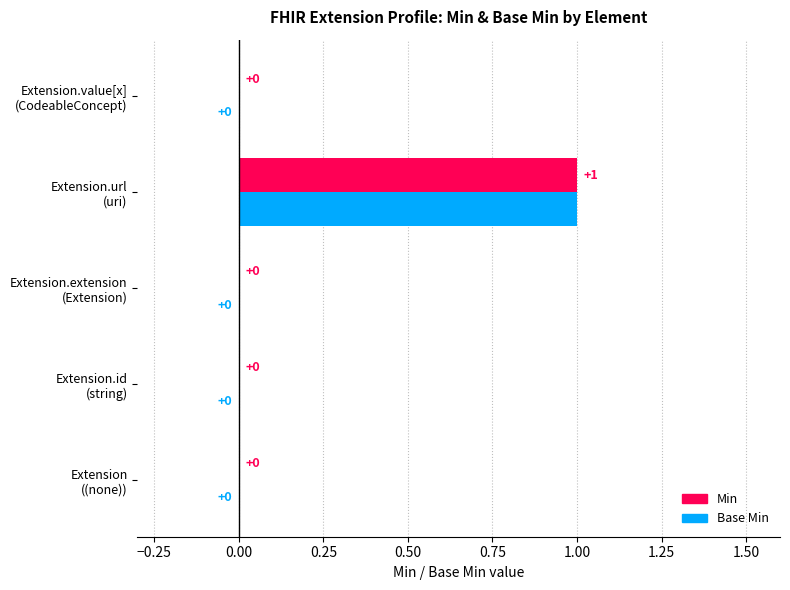

At which category is the sum across all series the highest?

Extension.url
(uri)